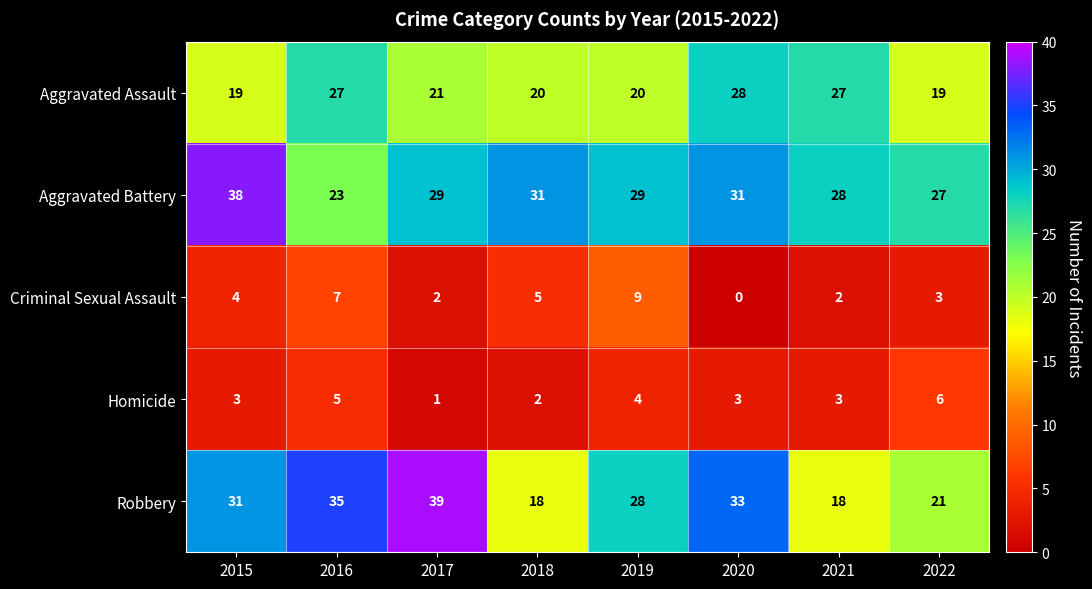

Rank the series by their maximum value, from highest to lowest.

Robbery, Aggravated Battery, Aggravated Assault, Criminal Sexual Assault, Homicide